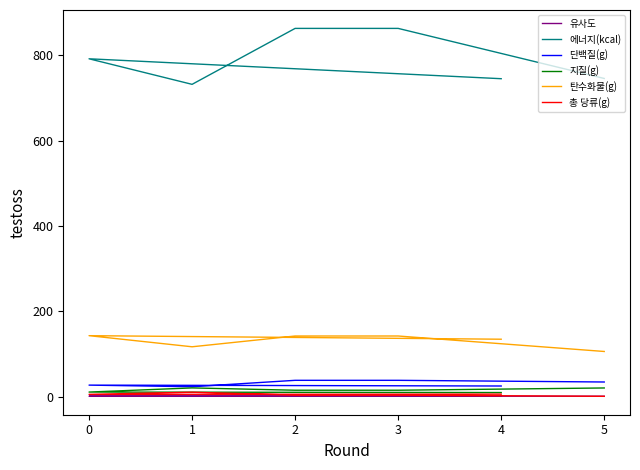

What is the difference between the maximum and second lowest values in the 총 당류(g) series?

6.9